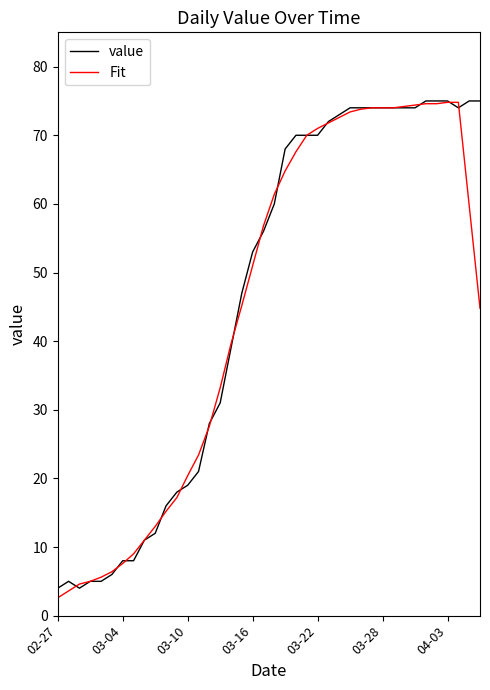

Rank the series by their average value, from highest to lowest.

value, Fit